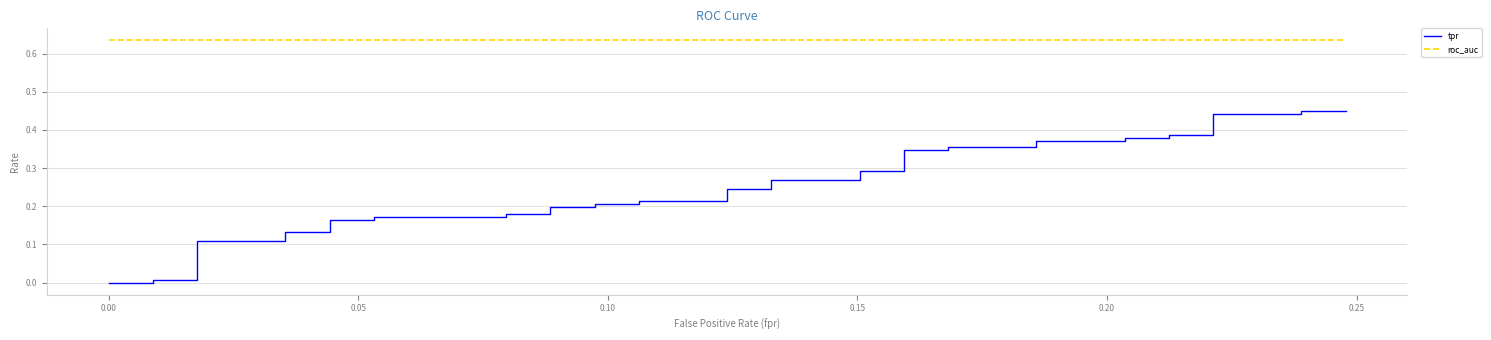

List the series in order of their peak value, highest first.

roc_auc, tpr